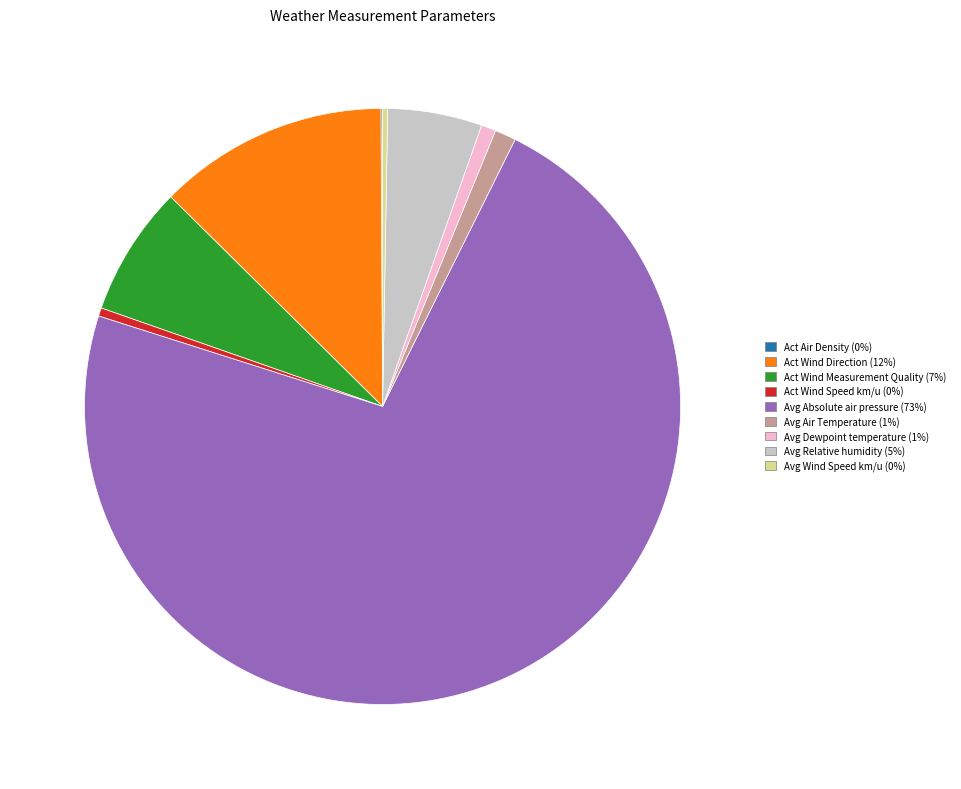

Is there any slice that represents more than half of the pie?

Yes